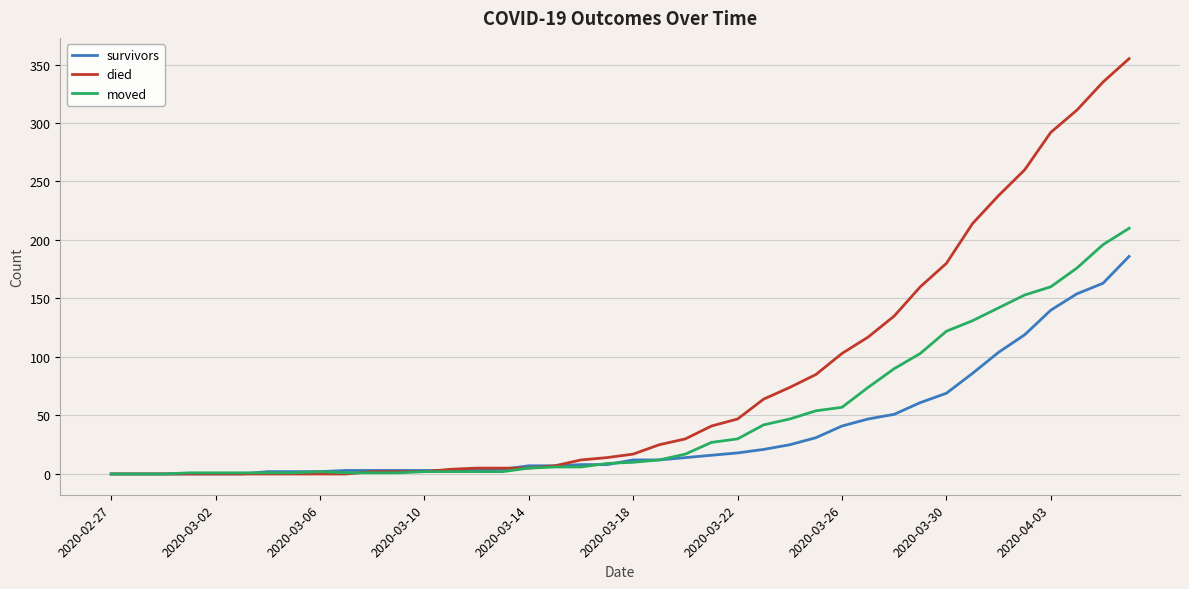

What are all the series names shown in the legend?

survivors, died, moved